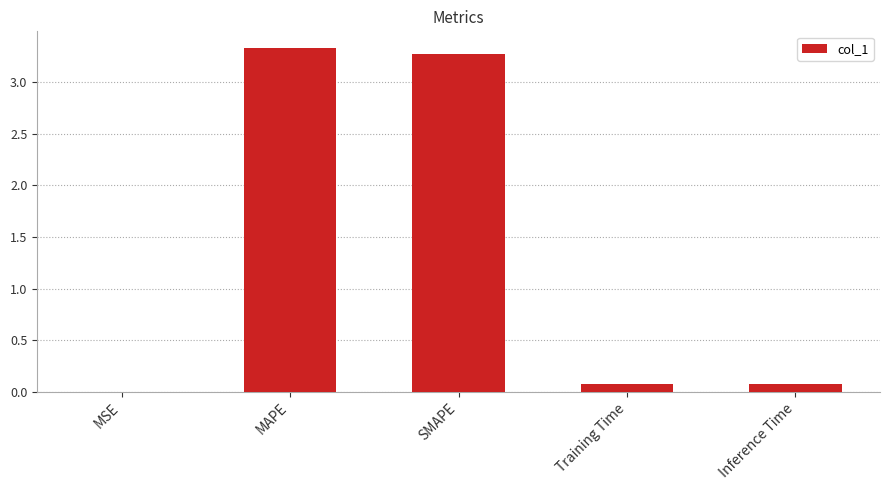

What is the approximate value at SMAPE?

3.3